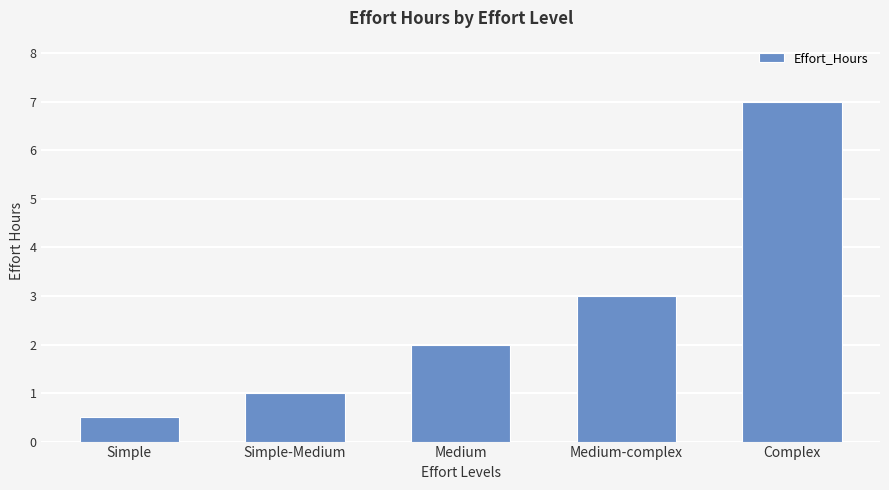

List the labels in order of value, smallest first.

Simple, Simple-Medium, Medium, Medium-complex, Complex